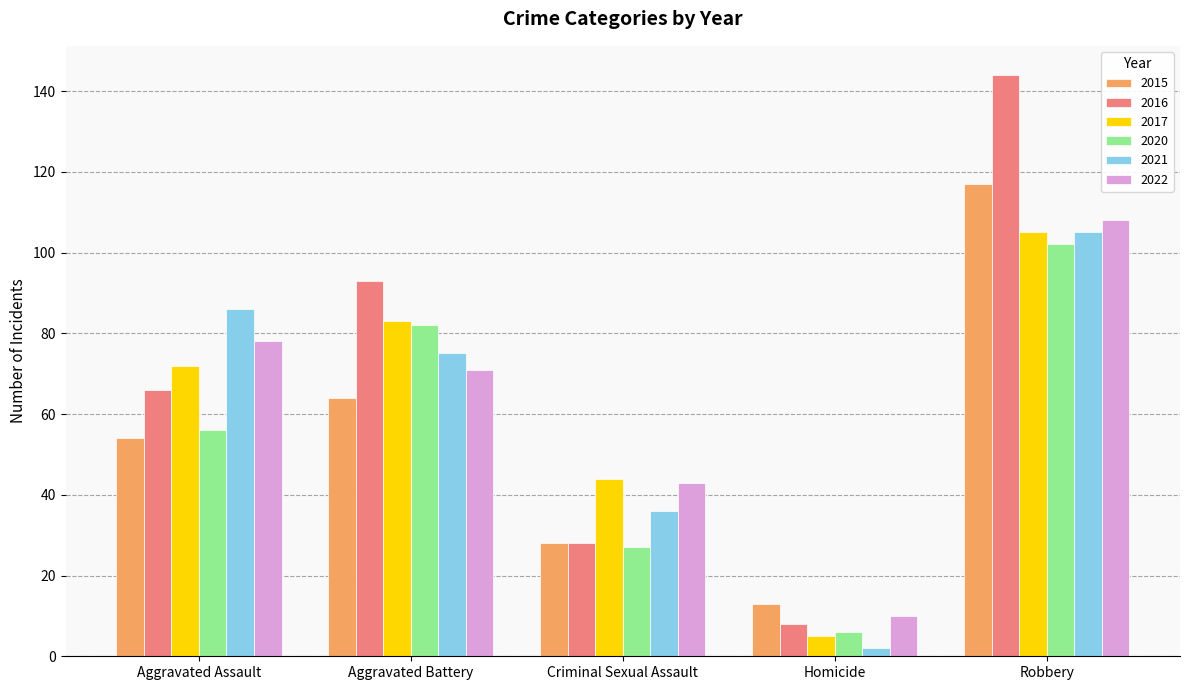

What is the average value of the 2020 series?

55